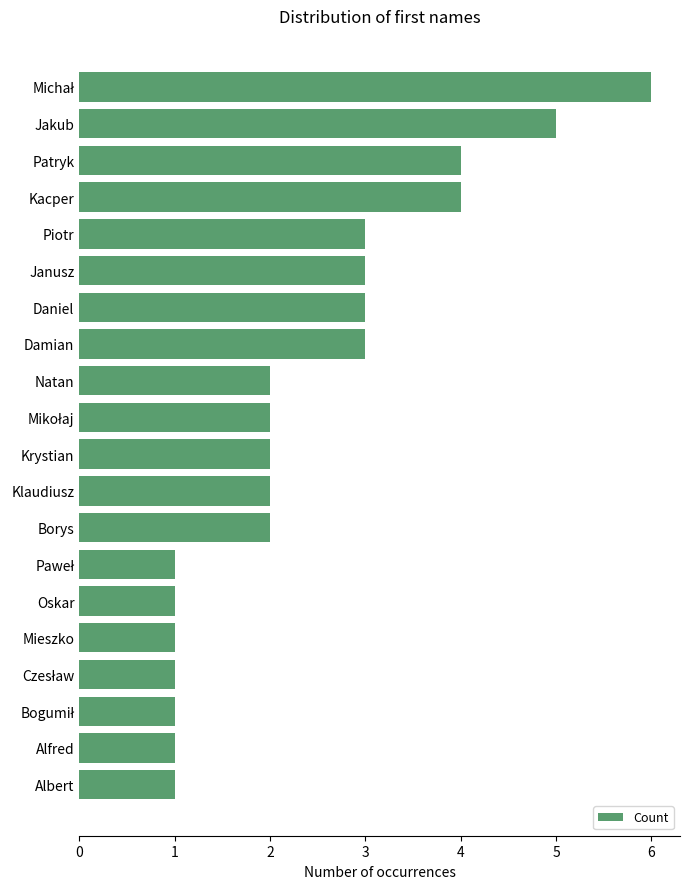

Does the chart contain stacked bars?

No